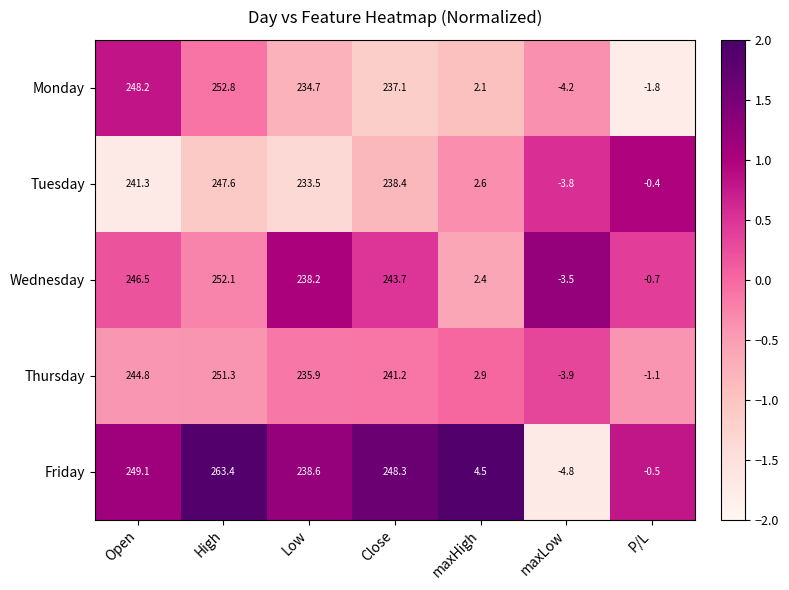

The Monday series shows 344.8 at Open. True or false?

False